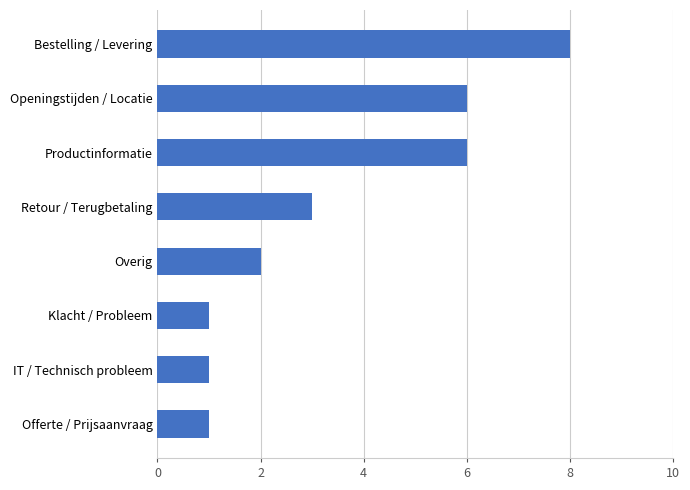

What is the ratio of the value at Openingstijden / Locatie to the value at Productinformatie?

1.0